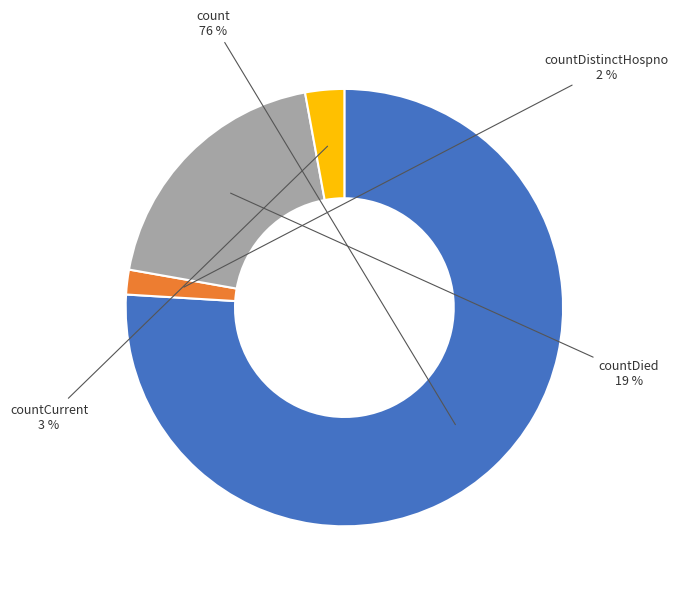

The count slice represents 76% of the pie. True or false?

True